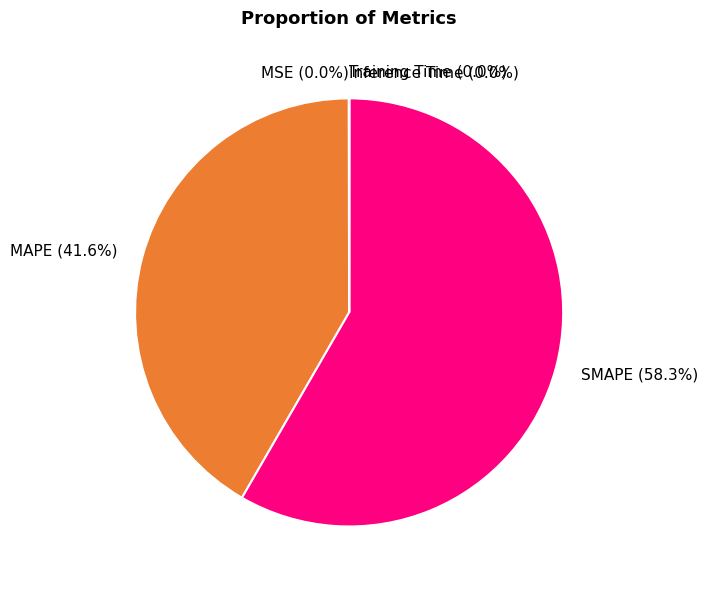

Combined, what portion of the pie is MAPE and SMAPE?

100.0%